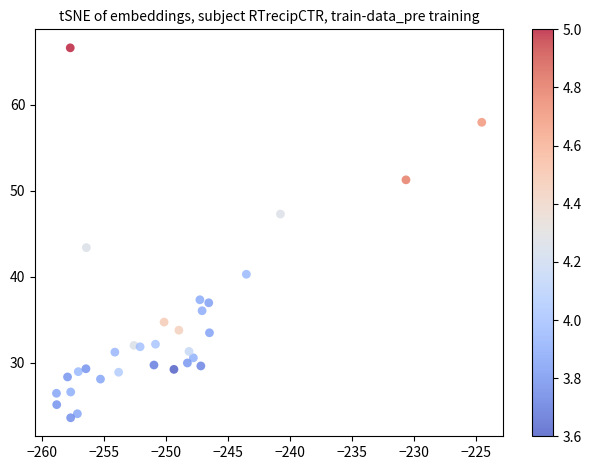

What Y value in the scatter plot is closest to 45?

43.4